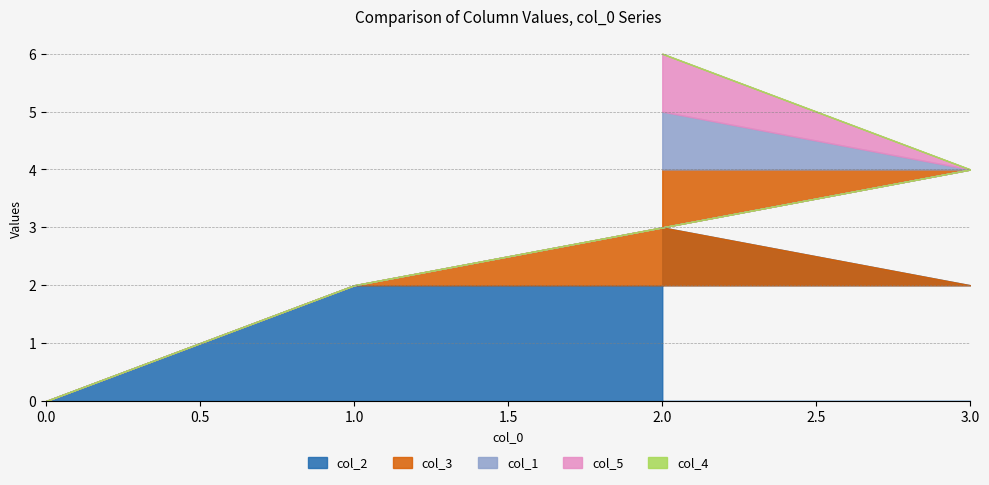

Reading right to left, what are all the values shown in this chart?

col_2: 2=3	3=2	1=2	0=0
col_3: 2=1	3=2	1=0	0=0
col_1: 2=1	3=0	1=0	0=0
col_5: 2=1	3=0	1=0	0=0
col_4: 2=0	3=0	1=0	0=0